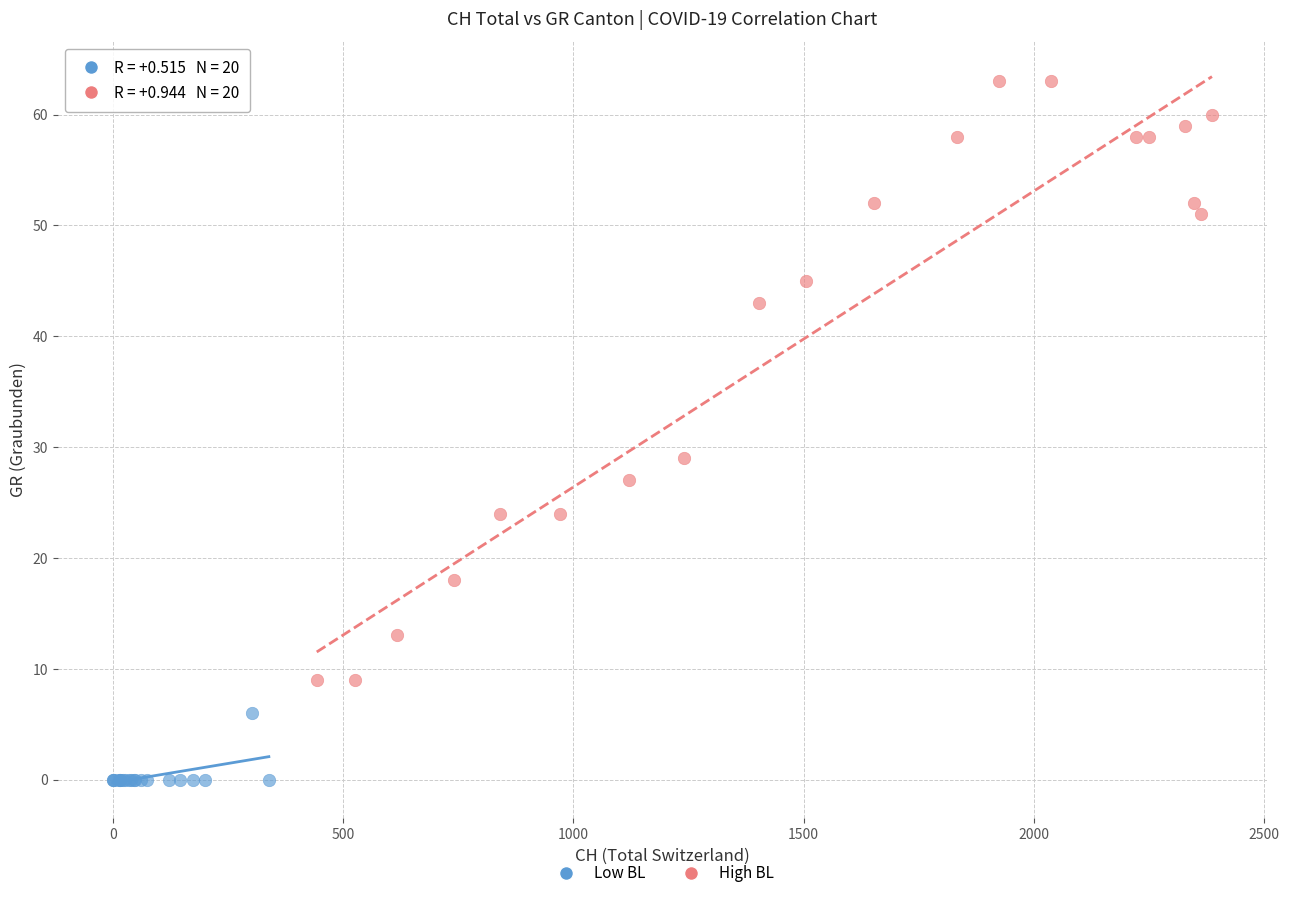

Which series has the widest spread of Y values?

High BL